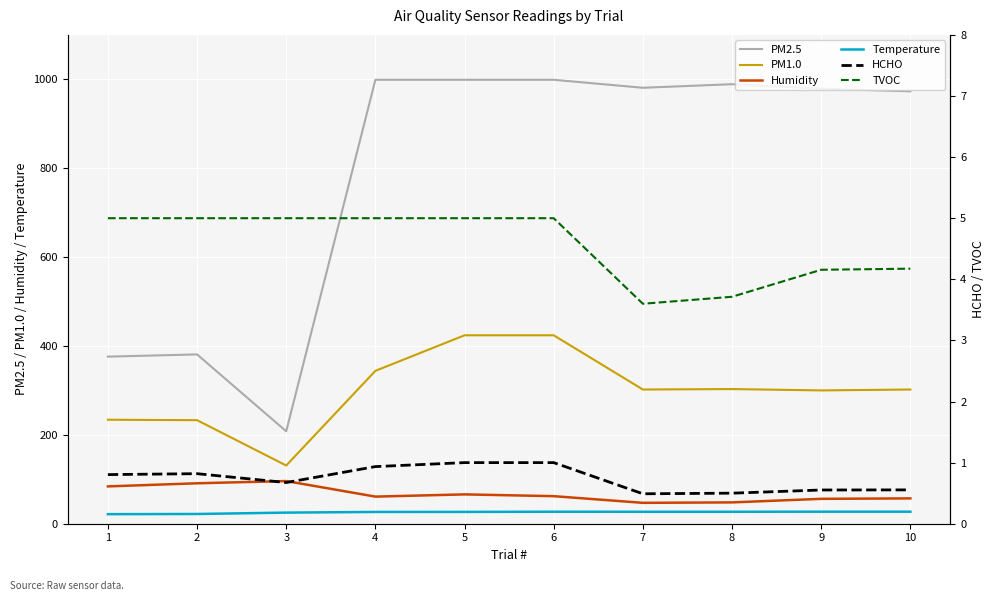

What is the difference between the highest and lowest values at 1?

375.2